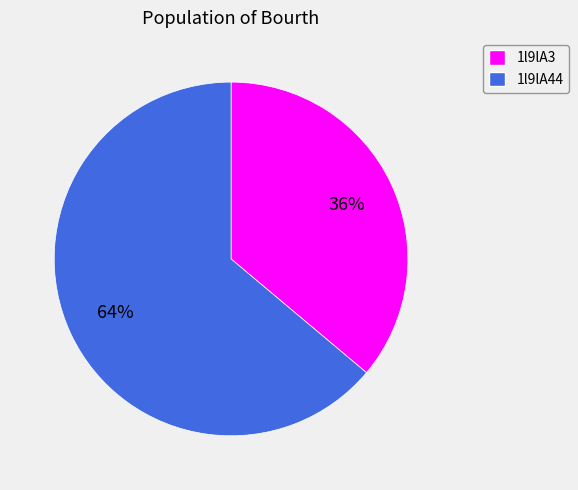

Which slice represents more than half of the pie?

1l9lA44